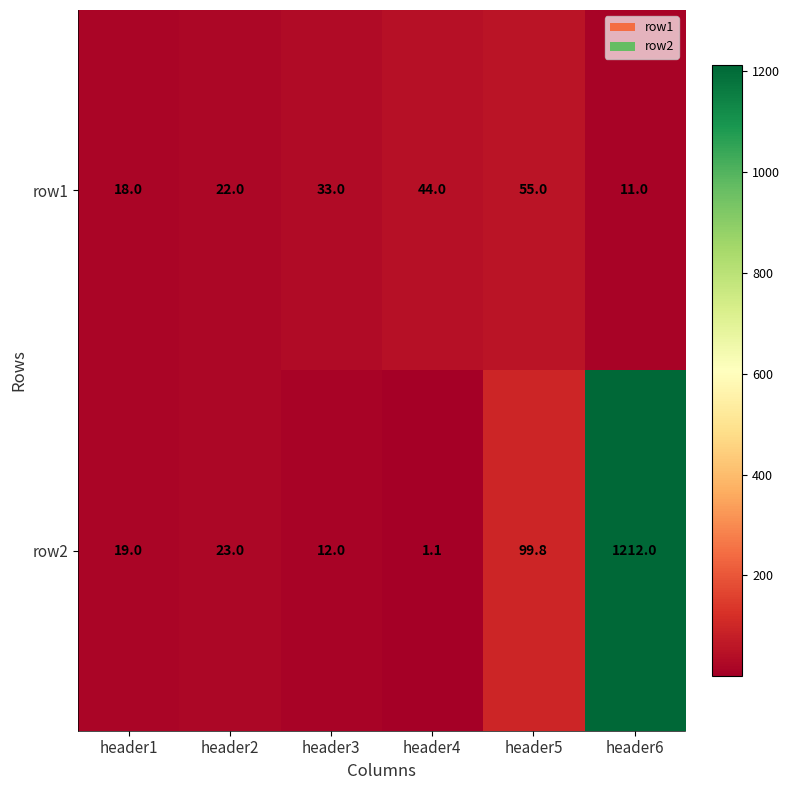

What is the difference between the row2 values at header4 and header5?

98.7